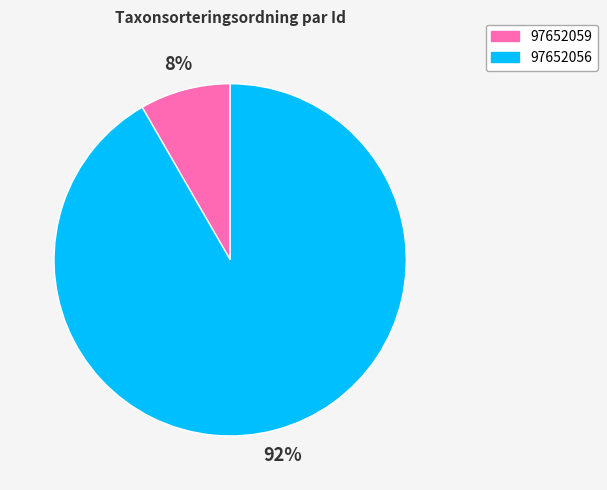

Which slice is the largest?

97652056